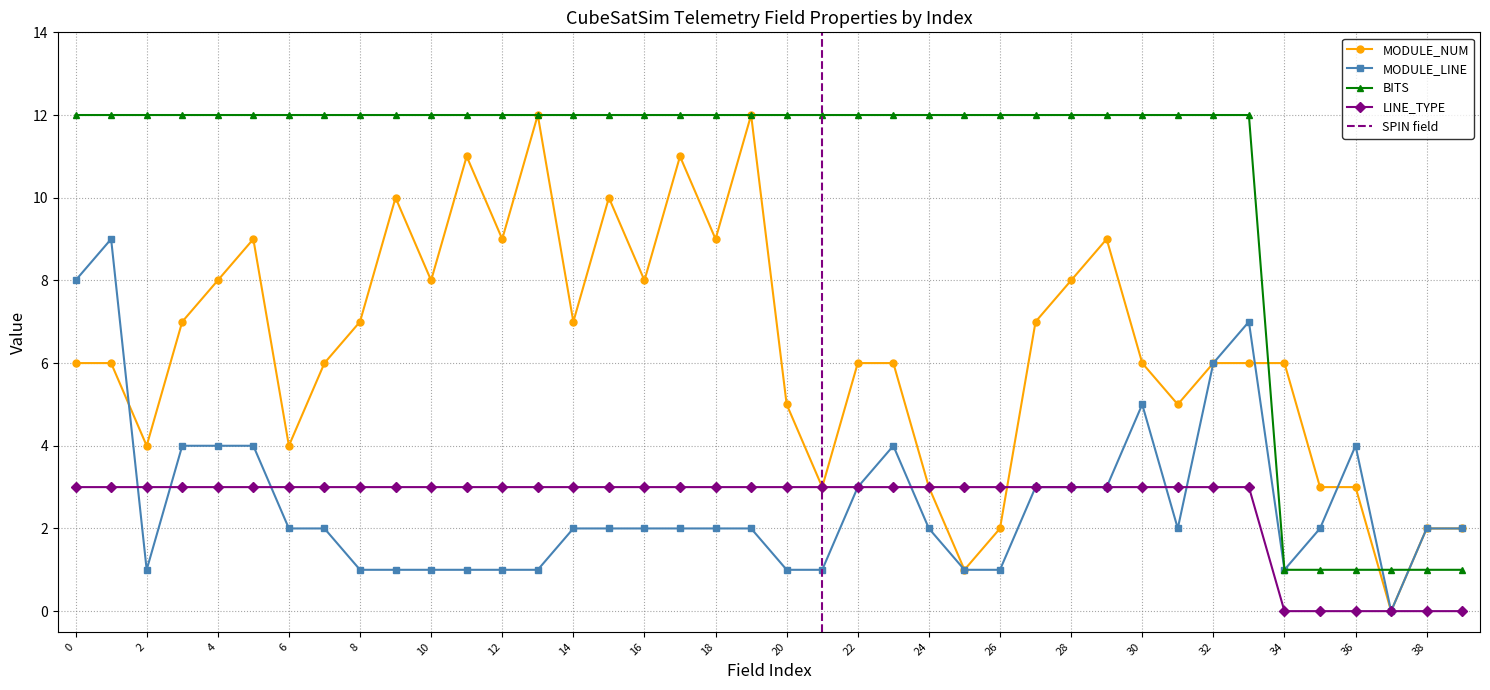

Reading right to left, extract all data points from this chart.

MODULE_NUM: 2	2	0	3	3	6	6	6	5	6	9	8	7	2	1	3	6	6	3	5	12	9	11	8	10	7	12	9	11	8	10	7	6	4	9	8	7	4	6	6
MODULE_LINE: 2	2	0	4	2	1	7	6	2	5	3	3	3	1	1	2	4	3	1	1	2	2	2	2	2	2	1	1	1	1	1	1	2	2	4	4	4	1	9	8
BITS: 1	1	1	1	1	1	12	12	12	12	12	12	12	12	12	12	12	12	12	12	12	12	12	12	12	12	12	12	12	12	12	12	12	12	12	12	12	12	12	12
LINE_TYPE: 0	0	0	0	0	0	3	3	3	3	3	3	3	3	3	3	3	3	3	3	3	3	3	3	3	3	3	3	3	3	3	3	3	3	3	3	3	3	3	3